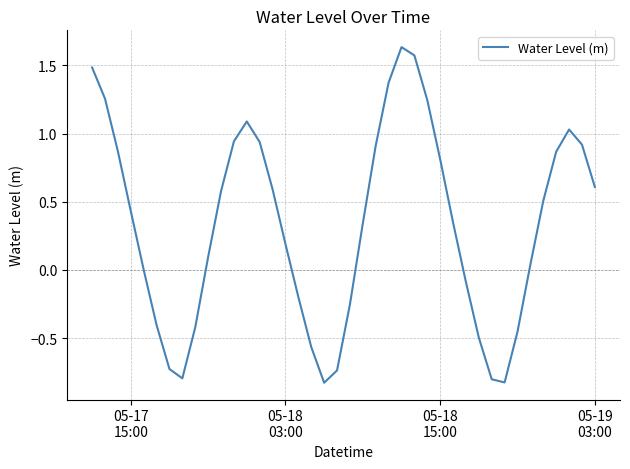

What is the difference between the maximum and minimum values?

2.5